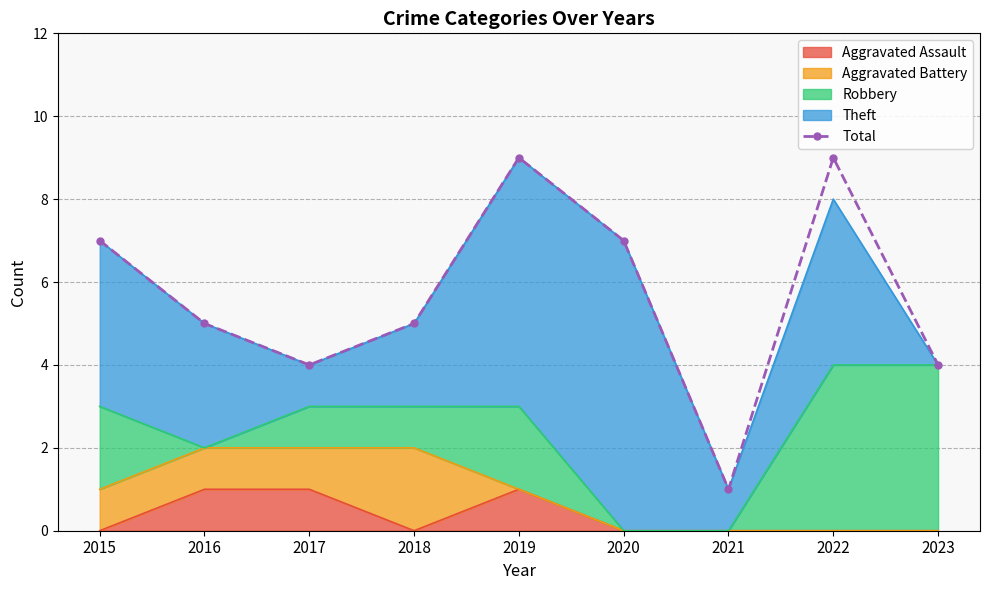

What is the sum of all values?

51